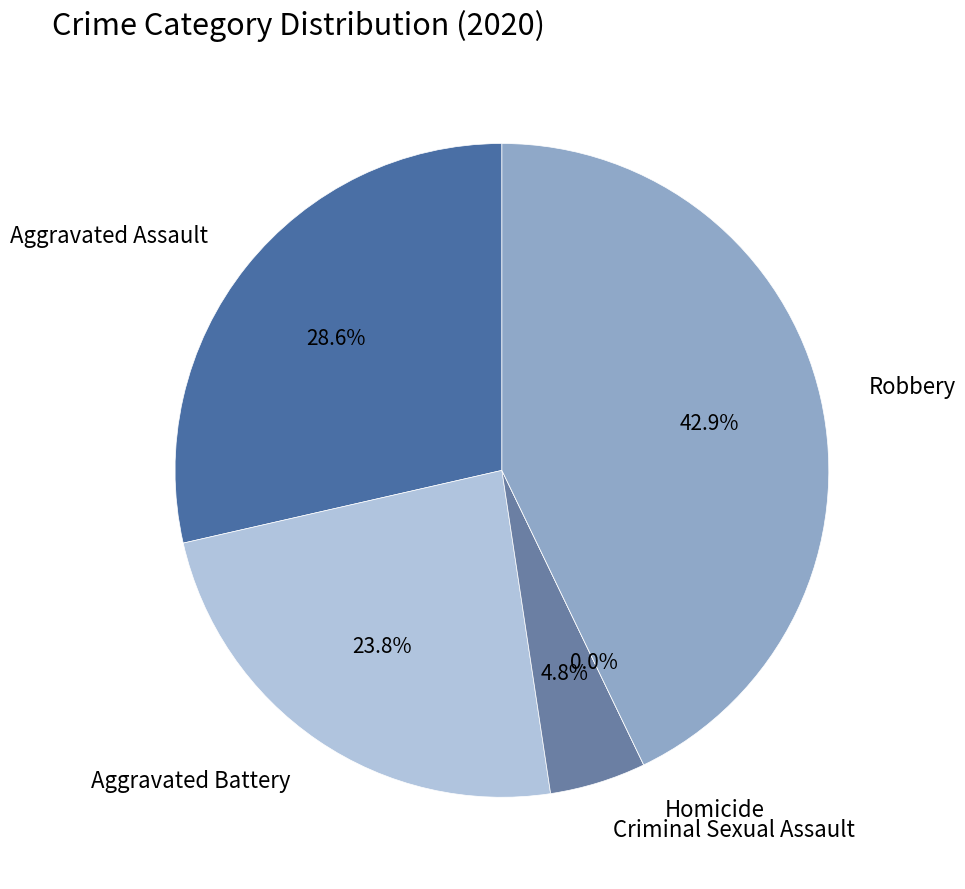

Approximately how many times larger is the value at Aggravated Battery compared to Robbery?

0.6